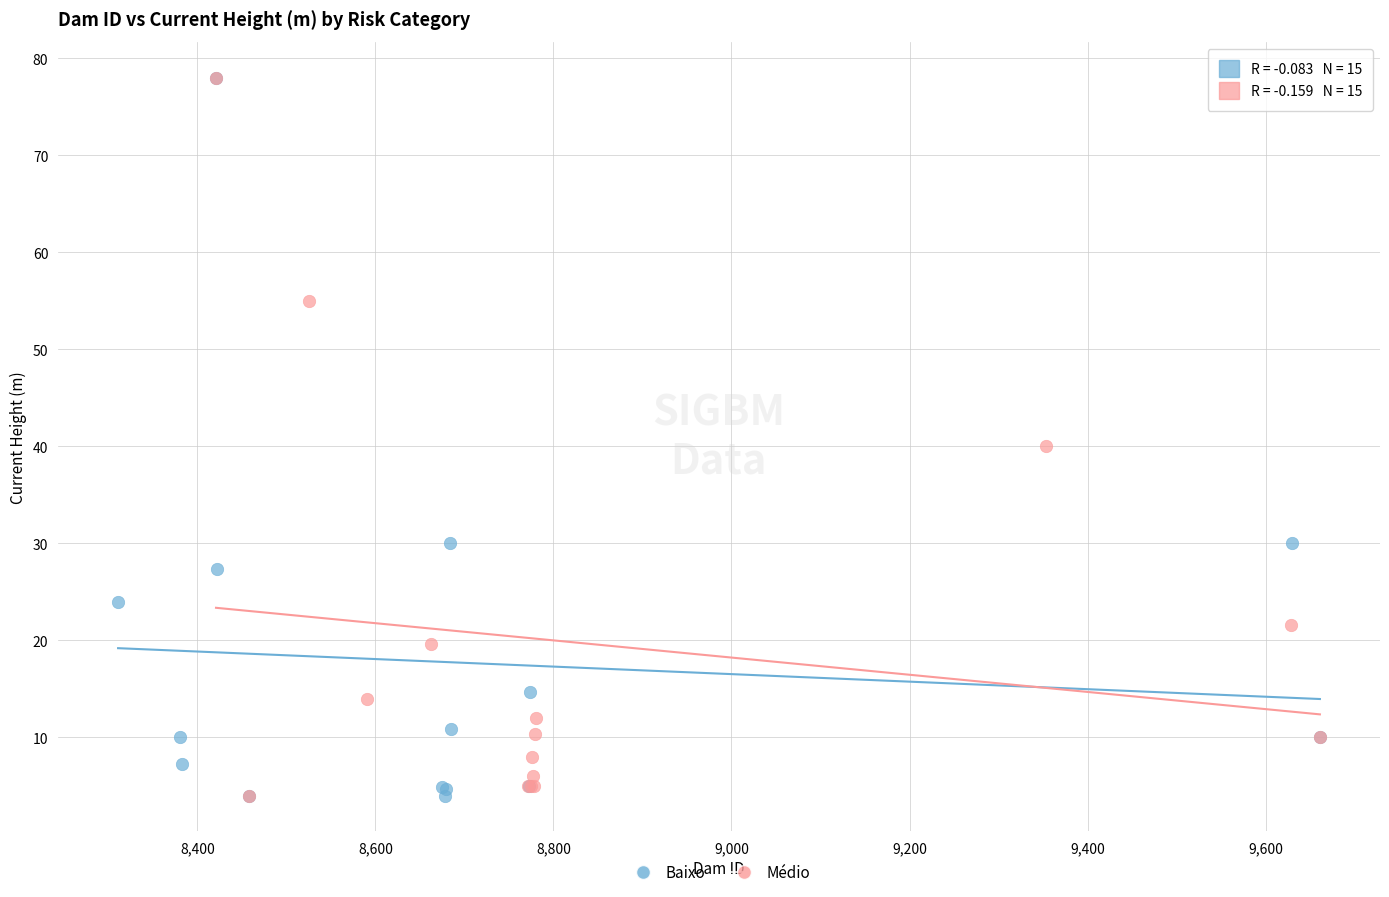

What are all the series names shown in the legend?

Baixo, Médio